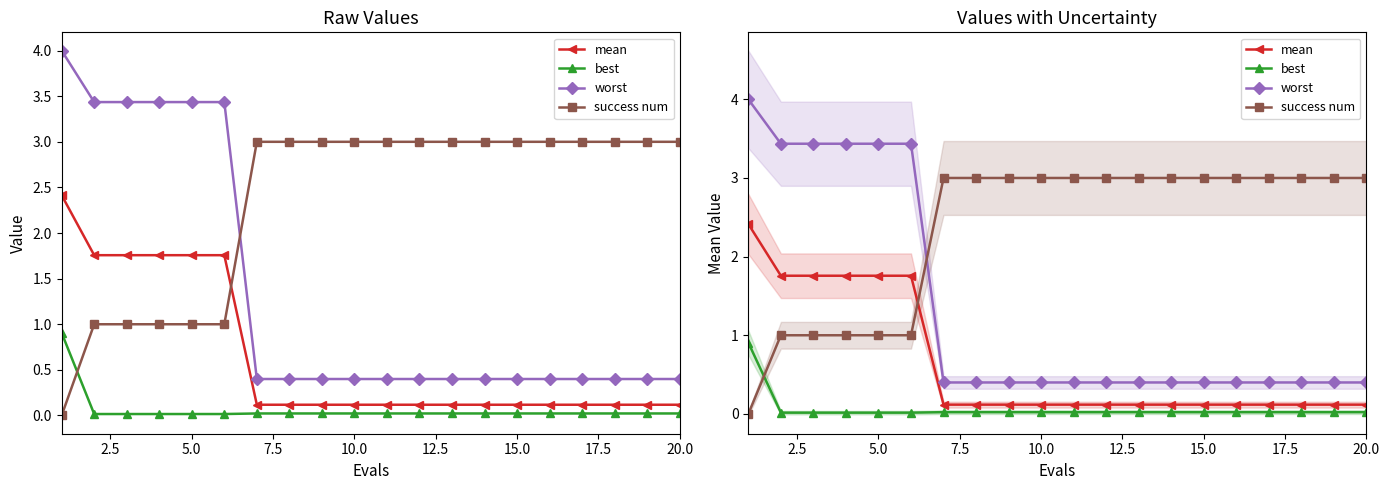

Which series has the widest spread of values?

worst